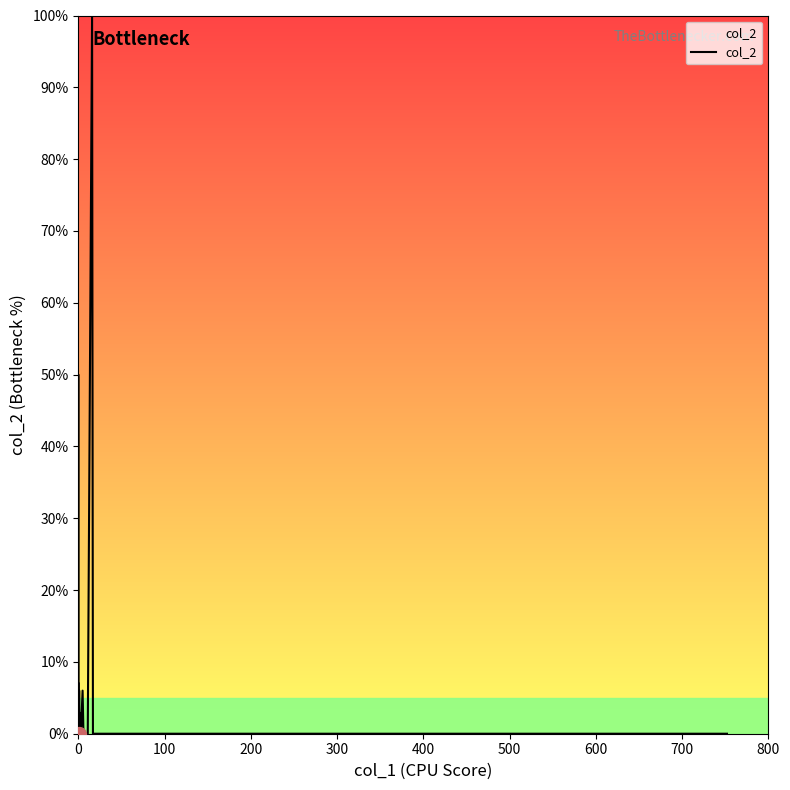

What is the sum of all values?

184.0